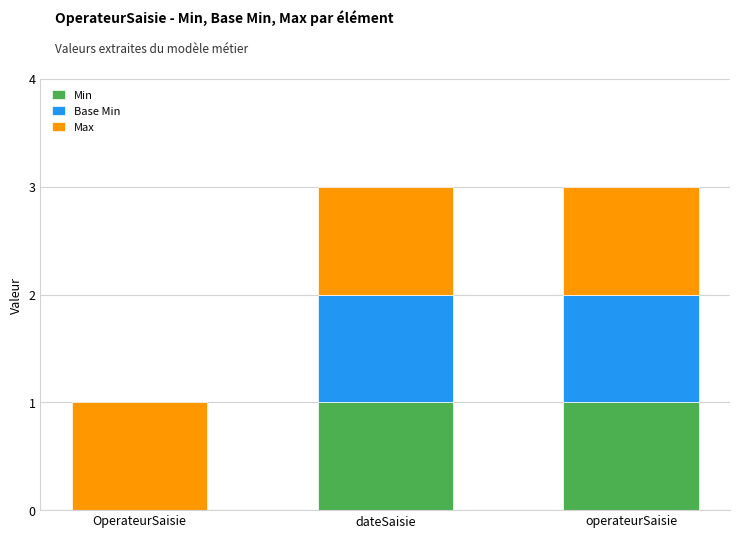

The Min series shows 1 at OperateurSaisie. True or false?

False